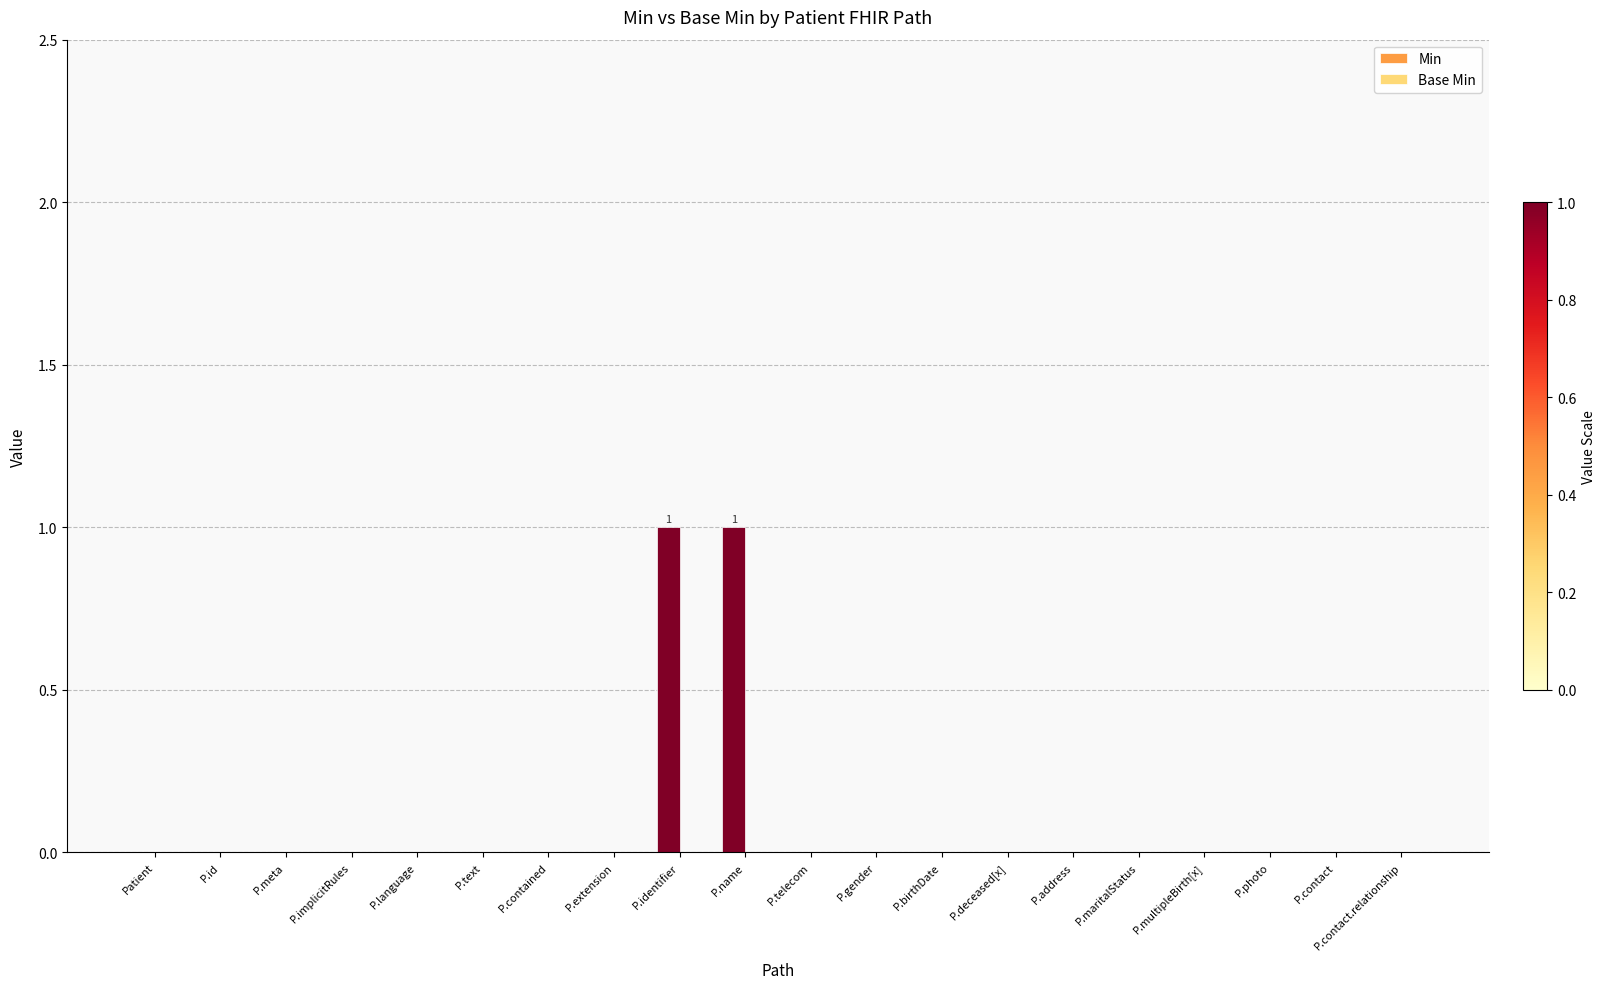

What is the maximum value shown in the chart?

1